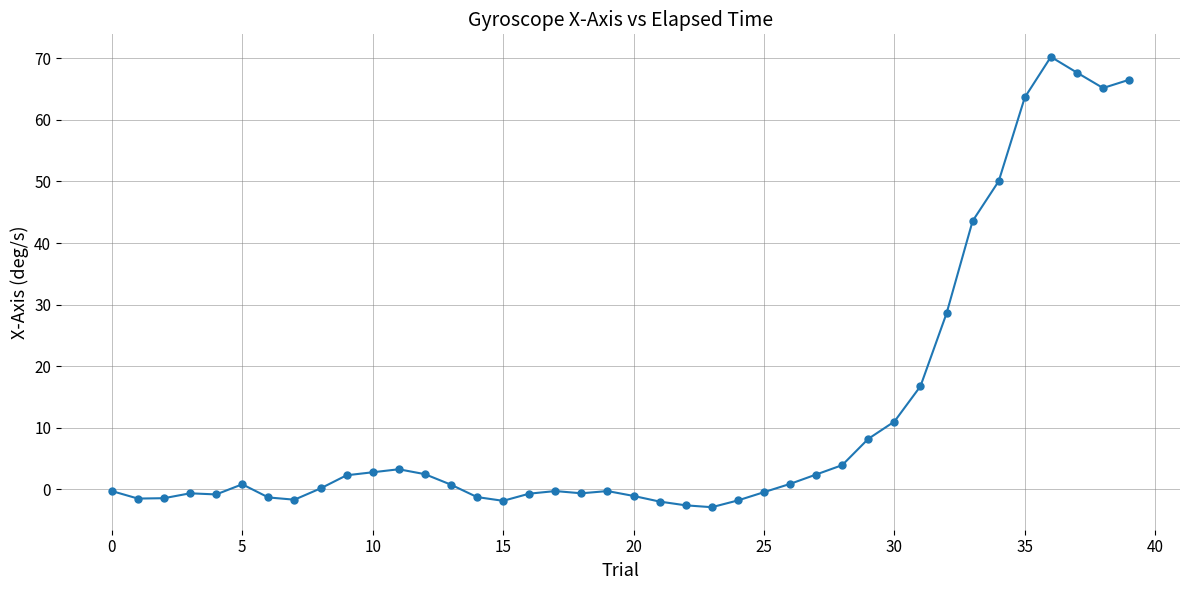

Count the number of categories in the chart.

40